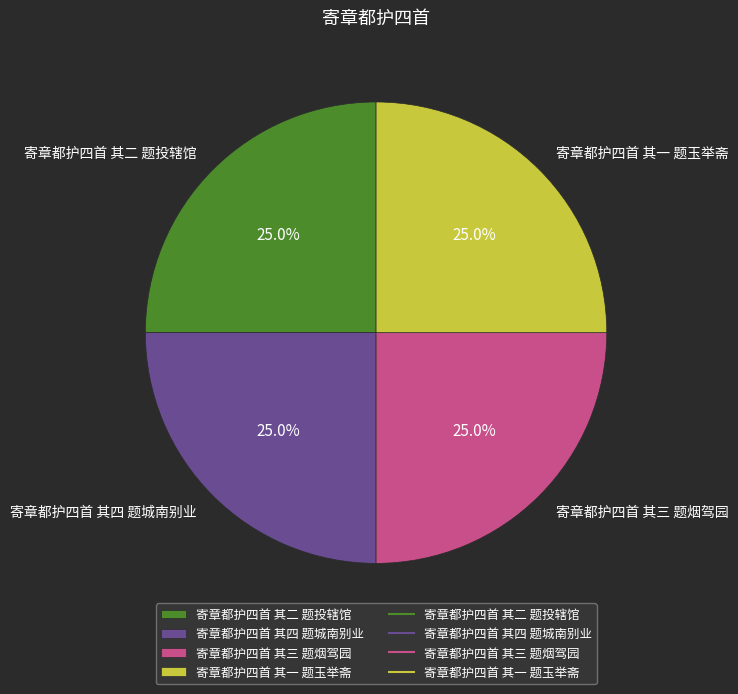

The 寄章都护四首 其一 题玉举斋 slice represents 25% of the pie. True or false?

True